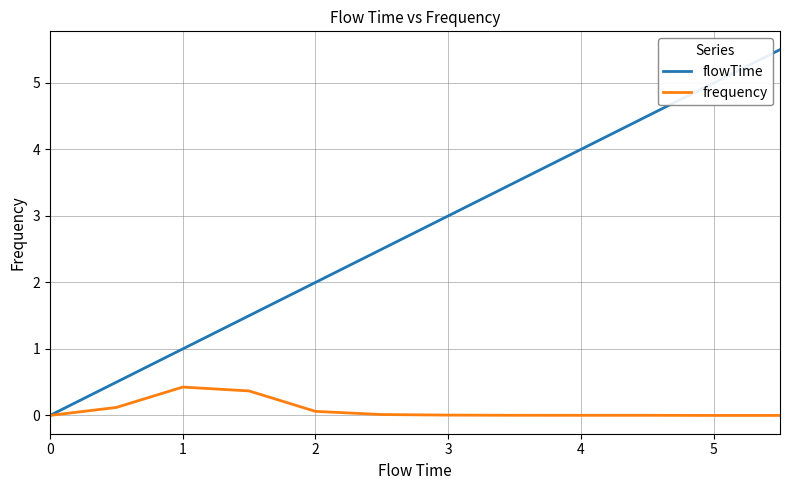

Is this an area chart (filled region under the line)?

No